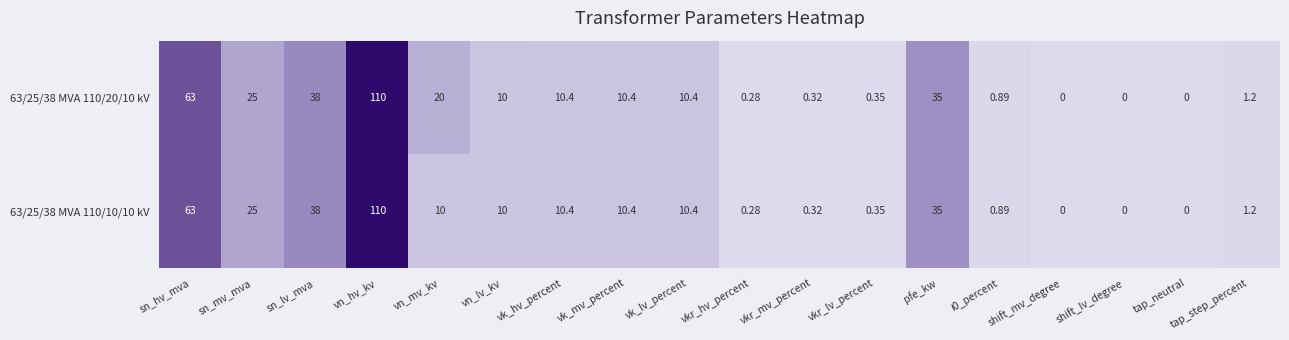

Is the value of 63/25/38 MVA 110/10/10 kV at tap_neutral greater than the value of 63/25/38 MVA 110/20/10 kV at pfe_kw?

No